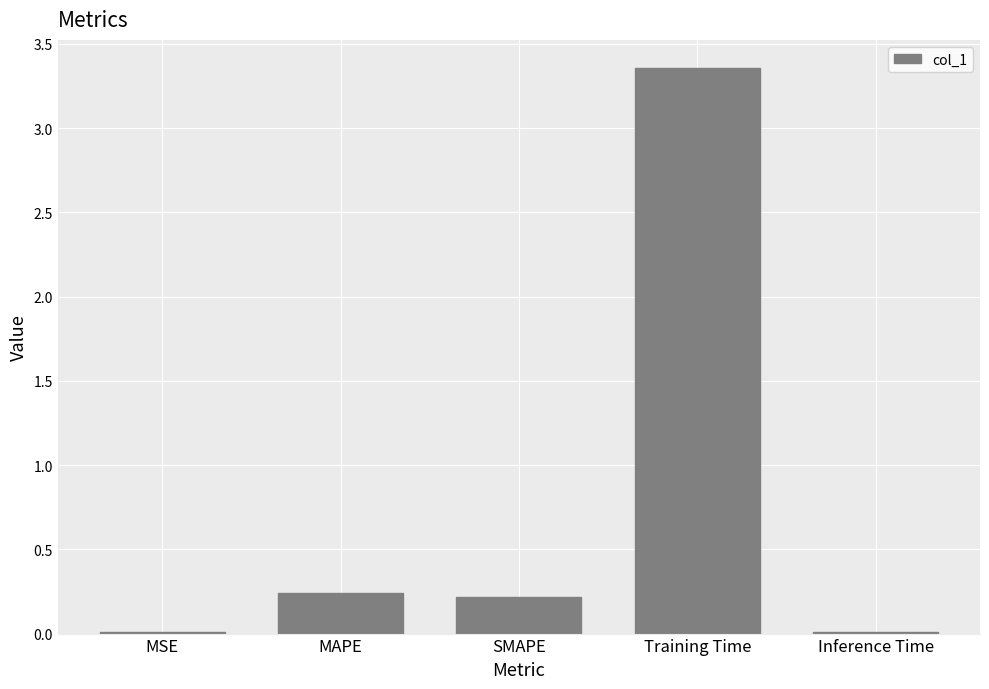

What is the sum of the values at Training Time and SMAPE?

3.6